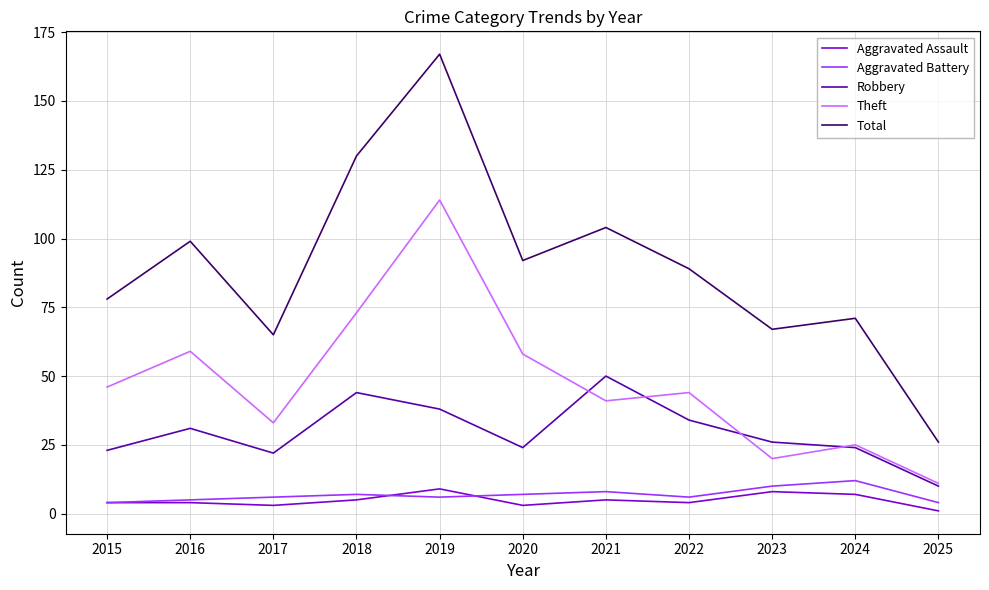

What is the difference between the second highest and second lowest values in the Aggravated Assault series?

5